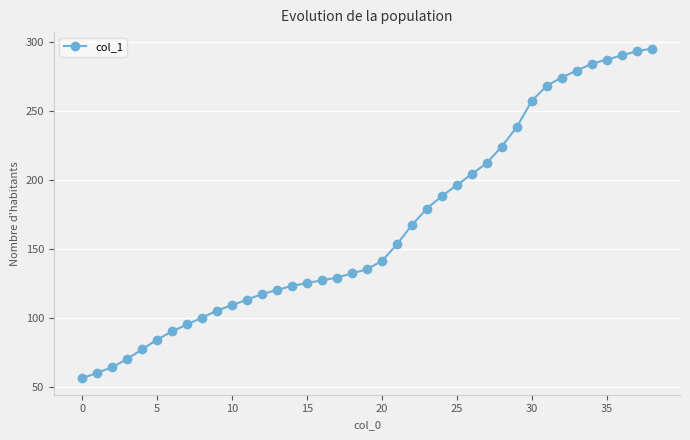

What is the maximum value shown in the chart?

295